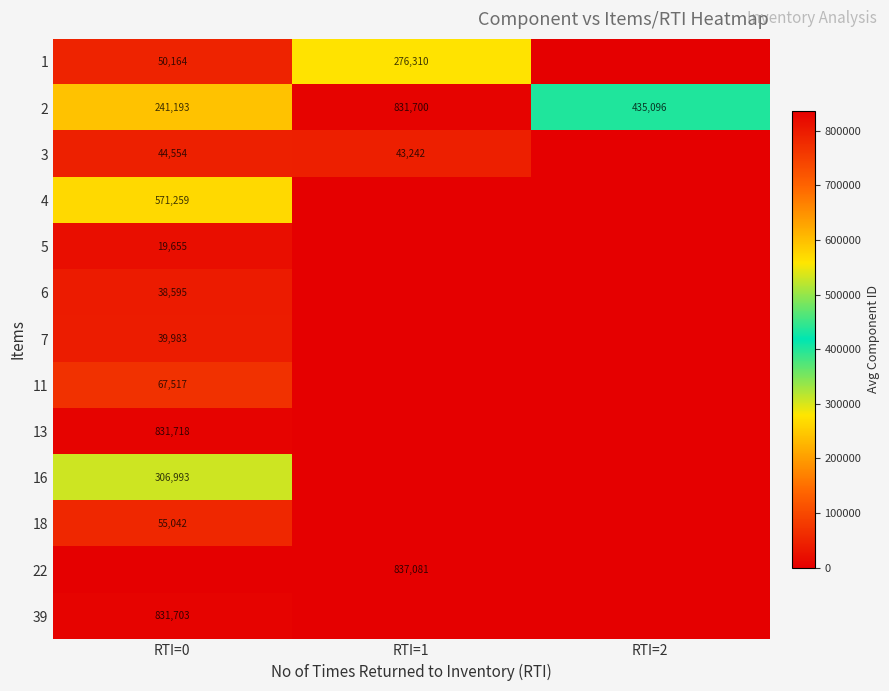

Which category has the lowest value in the 2 series?

RTI=0